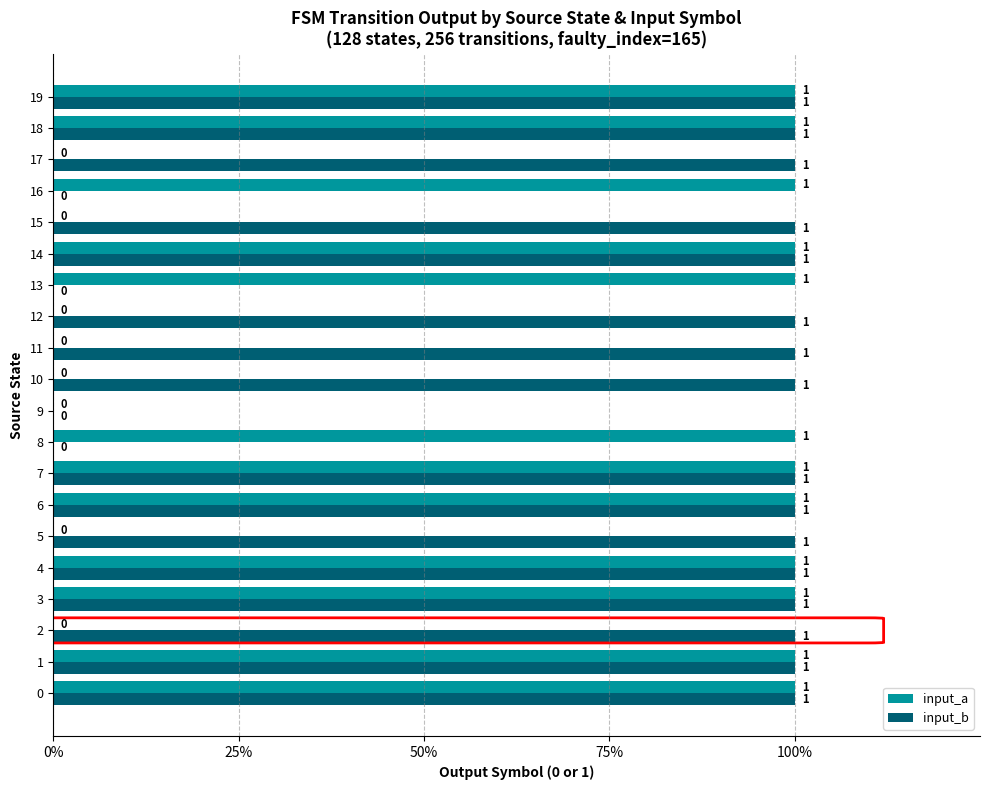

Reading left to right, what are all the values shown in this chart?

input_a: 1	1	0	1	1	0	1	1	1	0	0	0	0	1	1	0	1	0	1	1
input_b: 1	1	1	1	1	1	1	1	0	0	1	1	1	0	1	1	0	1	1	1